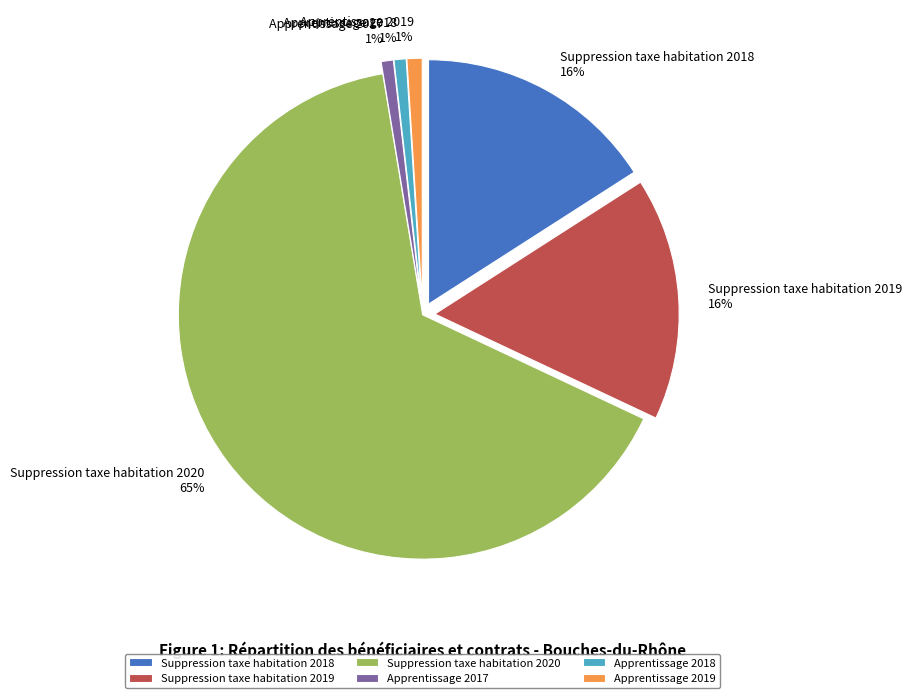

Is there a majority slice in this chart?

Yes